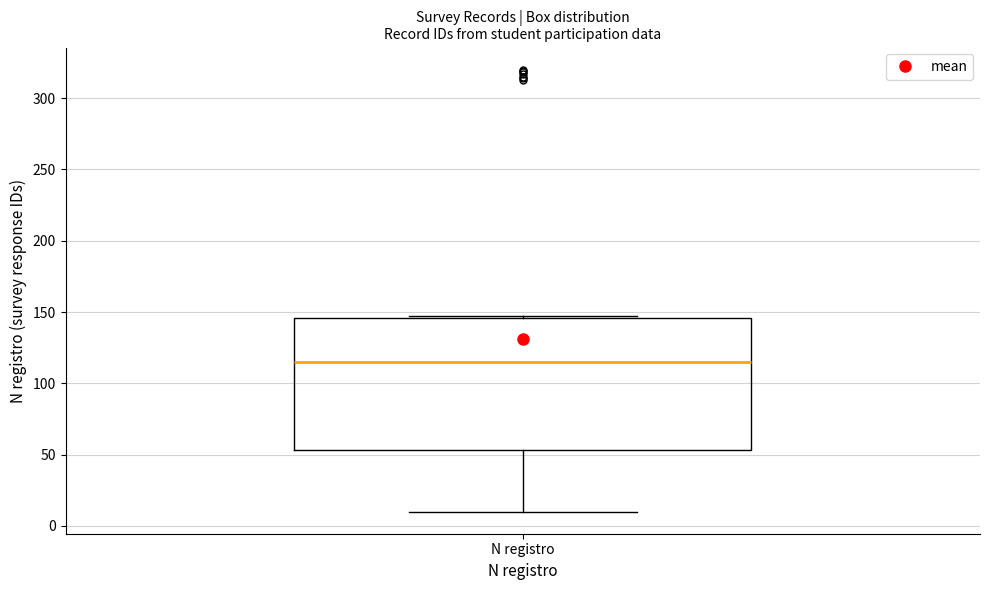

Where does the median line of the box for N registro sit on the y-axis? The values are not printed on the chart, so give them approximately, as read against the axis.

115